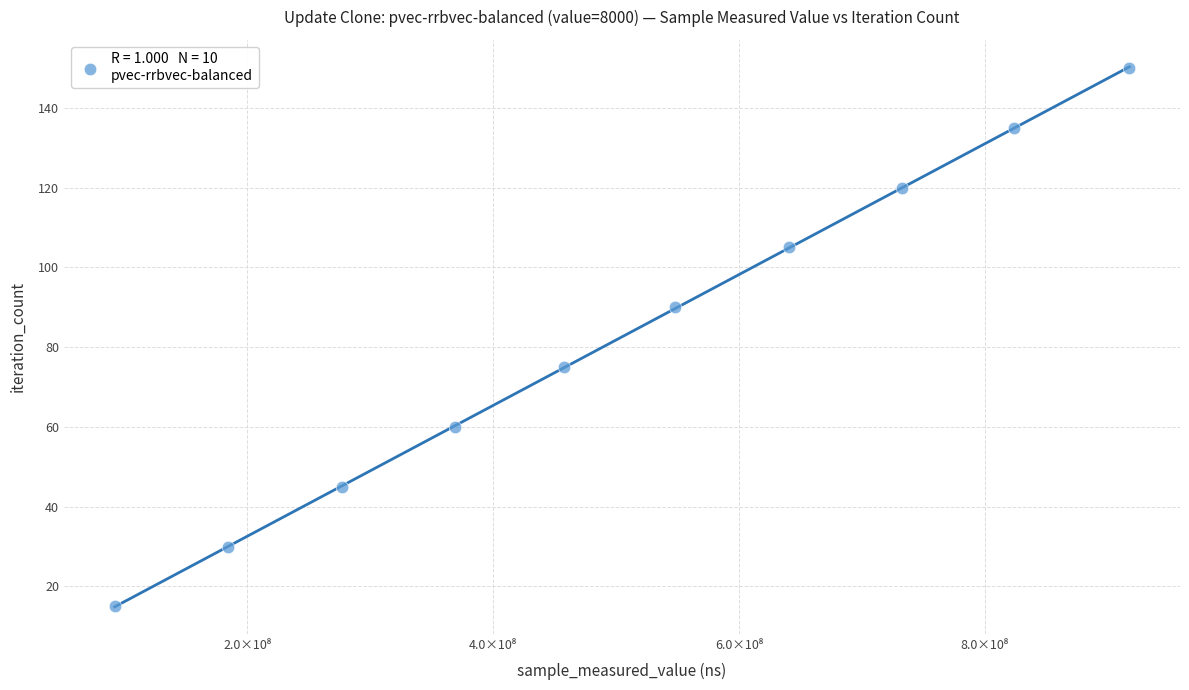

What is the range of Y values (max minus min)?

135